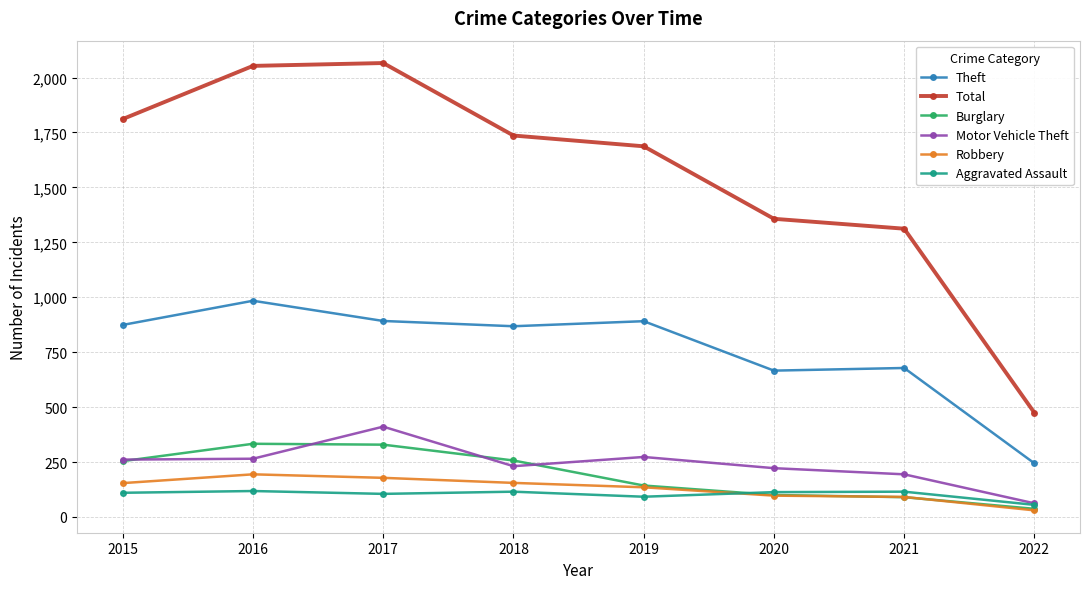

True or false: Total has more than 1 interior local peaks.

False